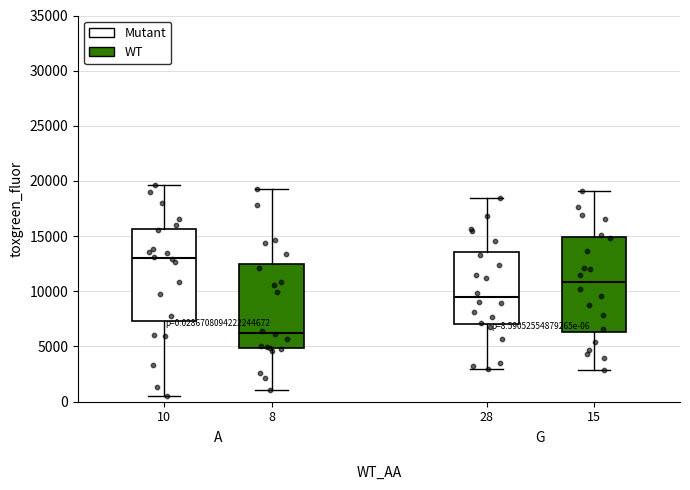

Which box's median line is the highest?

10